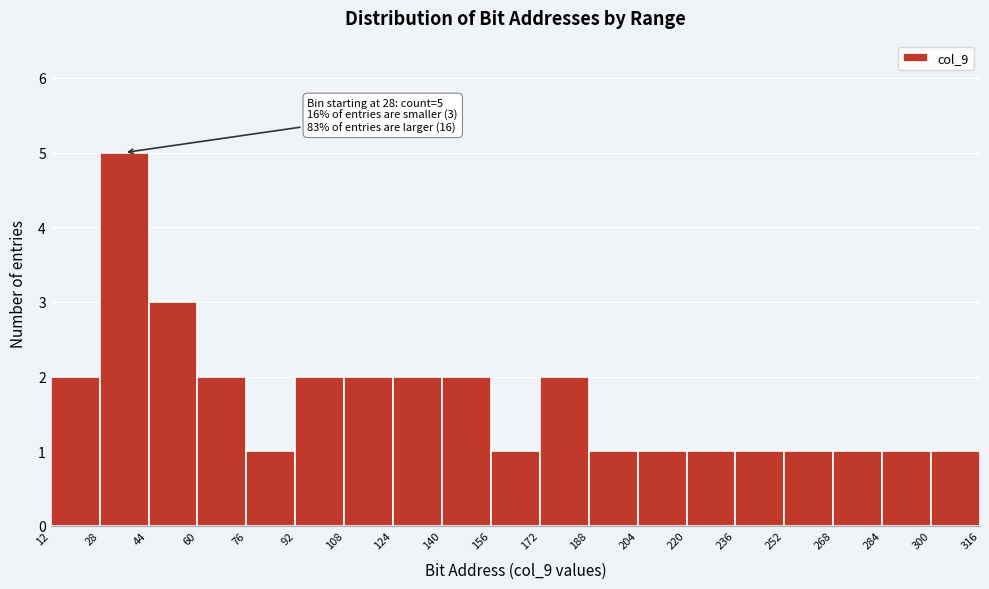

Which range on the x-axis has the tallest bar?

28 to 44